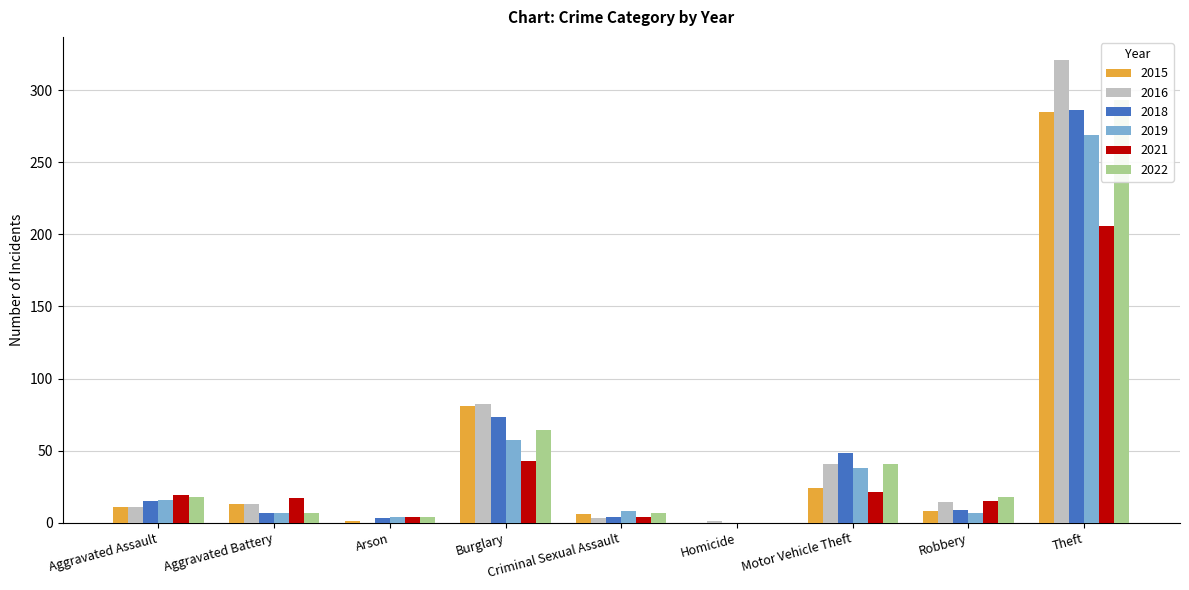

Which series has the widest spread of values?

2016